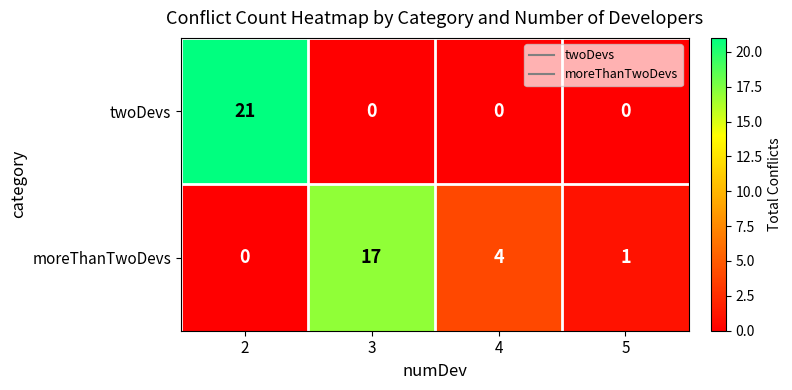

What is the spread (max minus min) of values at 5?

1